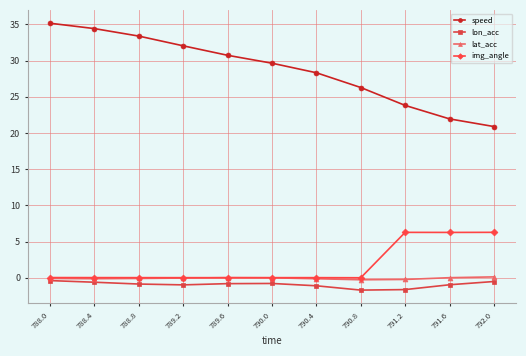

At 792.0, list the series in order from smallest to largest.

lon_acc, lat_acc, img_angle, speed